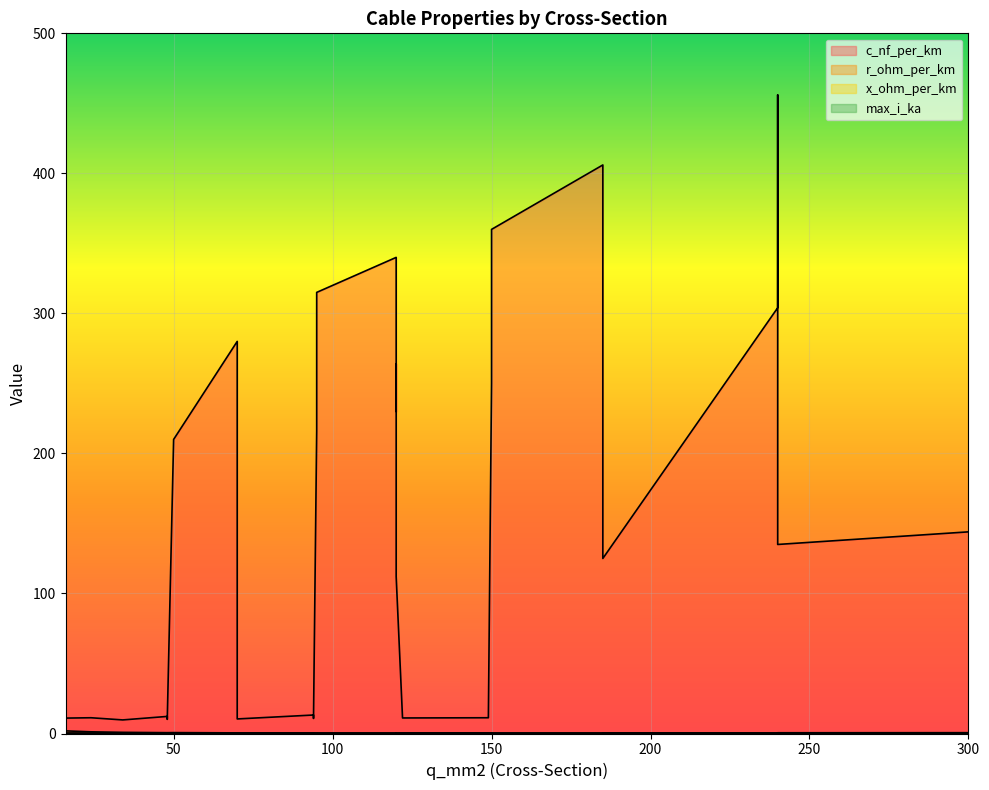

How many series are shown in this chart?

4